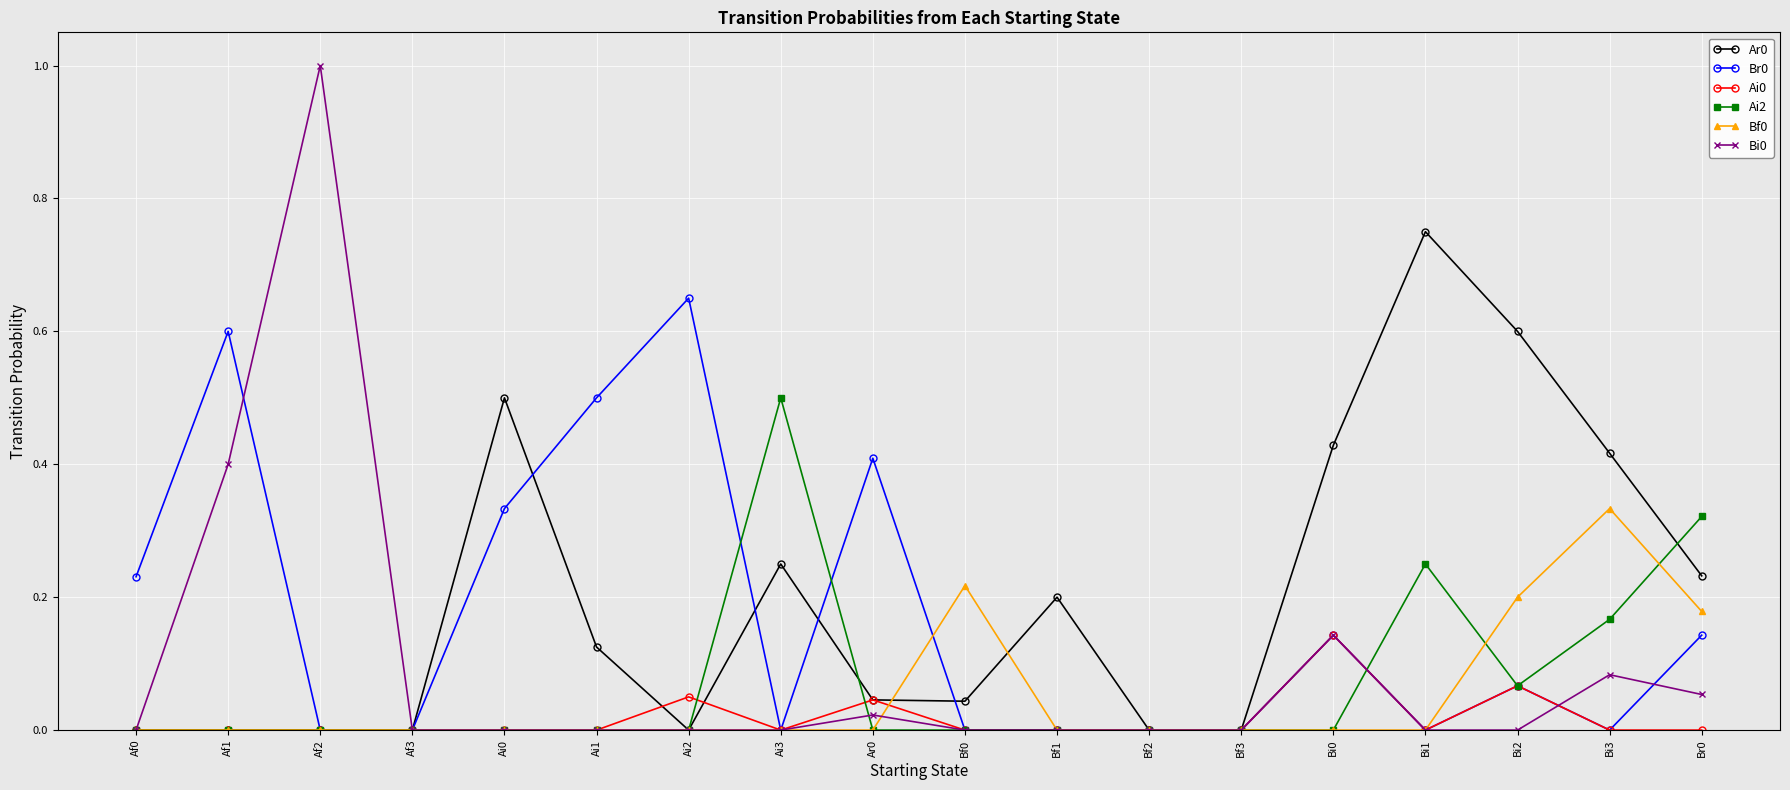

The value of Ai0 at Af2 is -0.1. True or false?

False